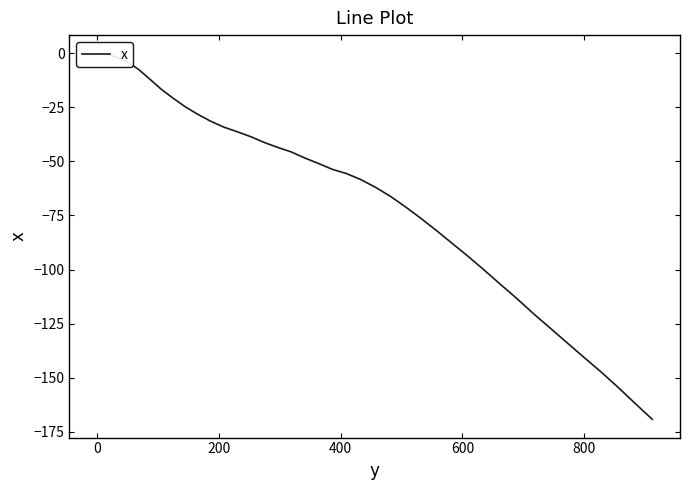

Reading left to right, extract all data points from this chart.

0.0	-0.6	-1.8	-4.0	-7.4	-11.9	-16.5	-20.5	-24.5	-28.0	-31.3	-34.1	-36.3	-38.6	-41.3	-43.6	-45.6	-48.4	-50.9	-53.7	-55.6	-58.4	-62.0	-66.1	-71.0	-76.2	-81.9	-87.8	-93.7	-100.1	-106.7	-113.2	-120.3	-126.8	-133.6	-140.4	-147.1	-154.4	-162.1	-169.3